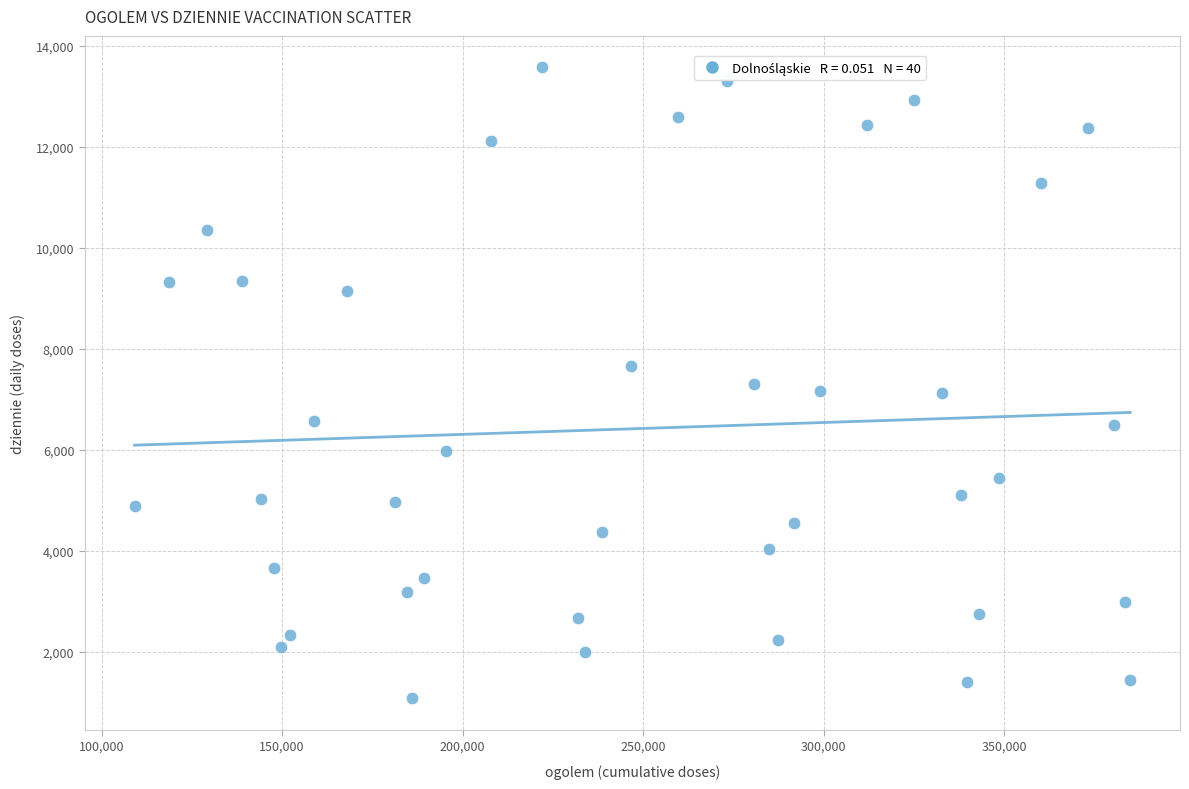

What is the range of X values (max minus min)?

275710